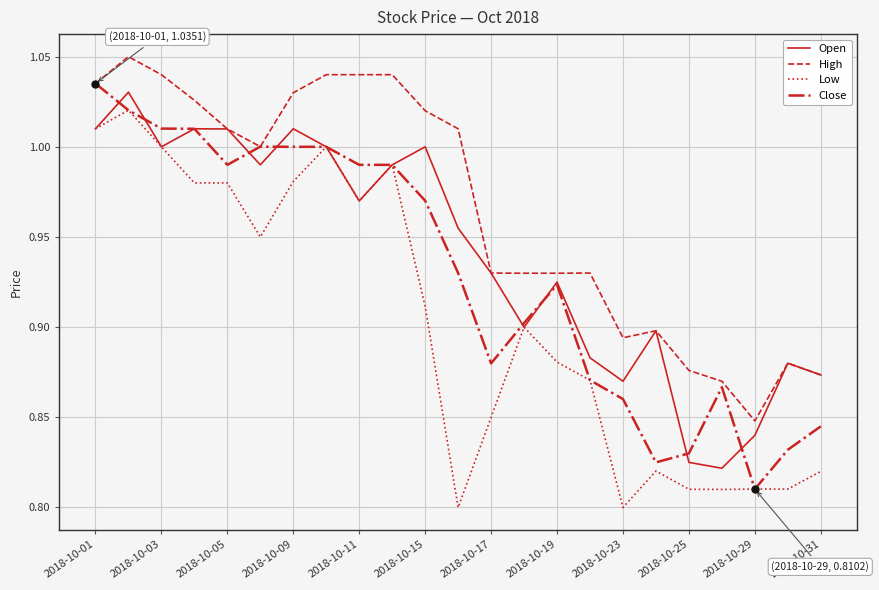

Which series has the largest total across all categories?

High